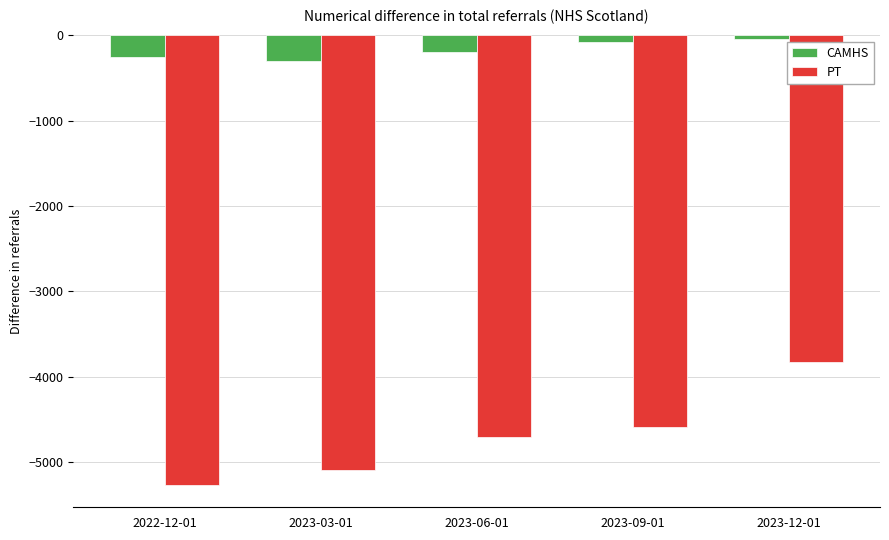

Reading right to left, extract all data points from this chart.

CAMHS: -40	-75	-193	-298	-251
PT: -3824	-4592	-4714	-5101	-5269